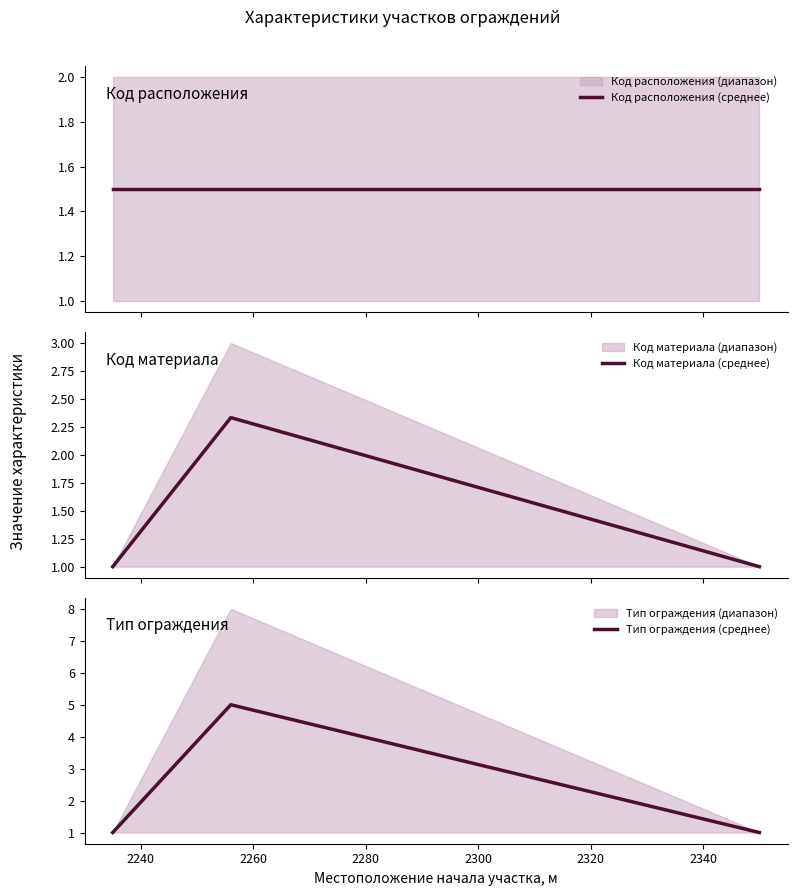

Between 2240 and 2260, which series saw the biggest shift?

Тип ограждения (среднее)